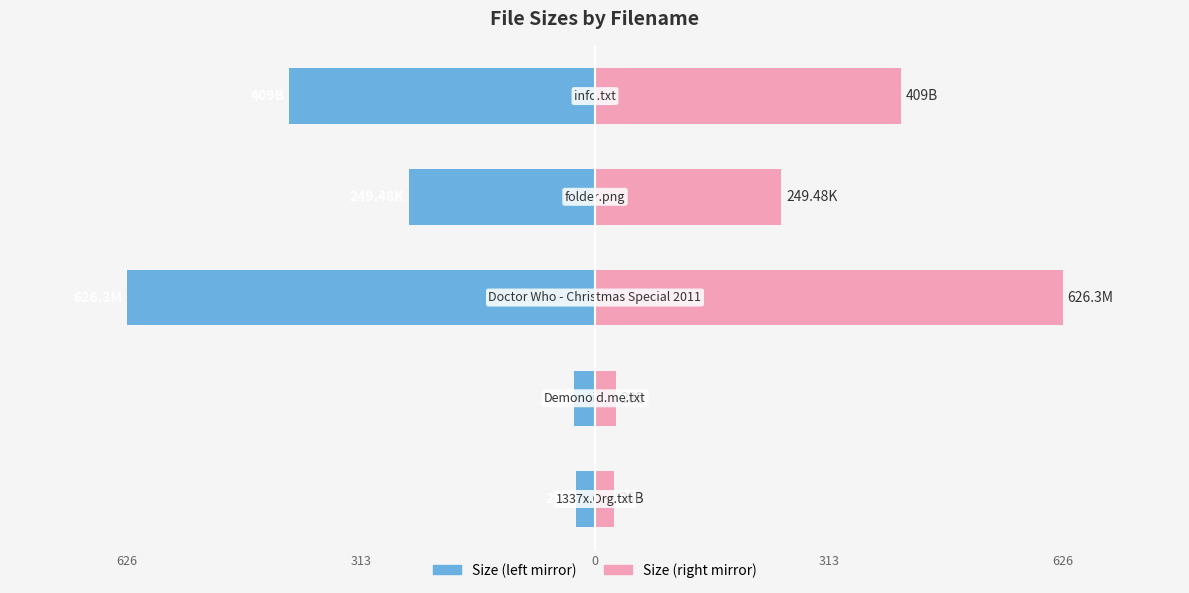

Reading right to left, list all the values displayed in this chart.

Size (left): 626=-409.0	313=-249.5	0=-626.3	313=-28.0	626=-26.0
Size (right): 626=409.0	313=249.5	0=626.3	313=28.0	626=26.0